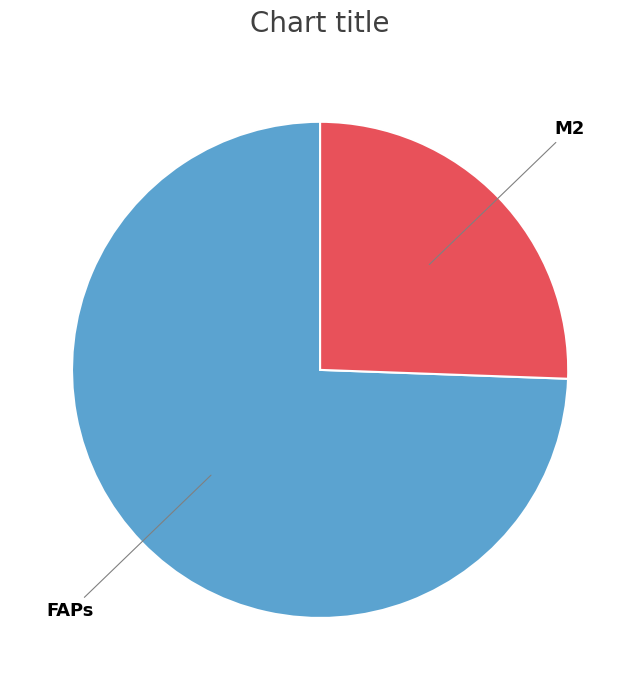

Rank the categories by value from lowest to highest.

M2, FAPs